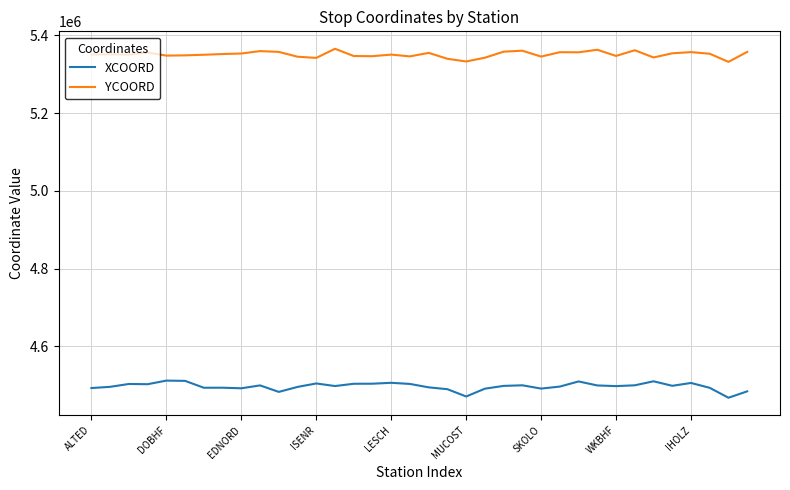

What are all the series names shown in the legend?

XCOORD, YCOORD